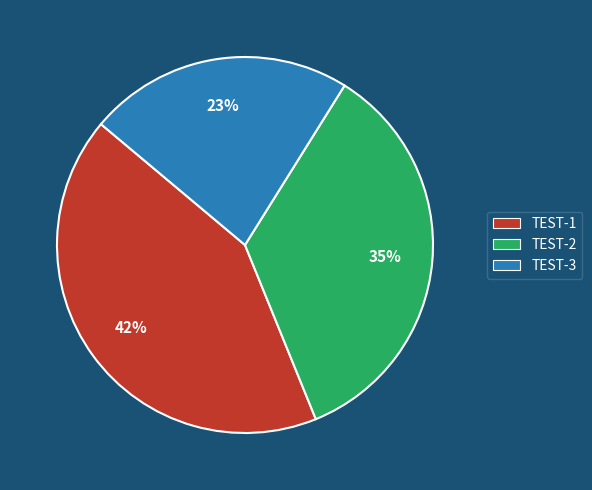

True or false: TEST-3 accounts for 23% of the total.

True